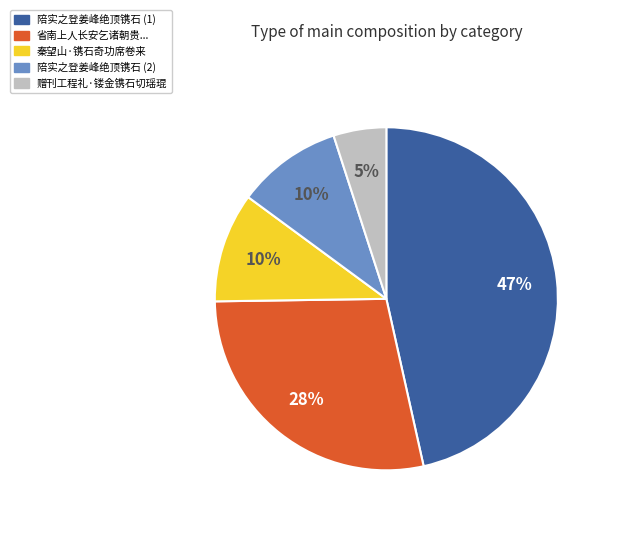

Does any single category account for the majority?

No